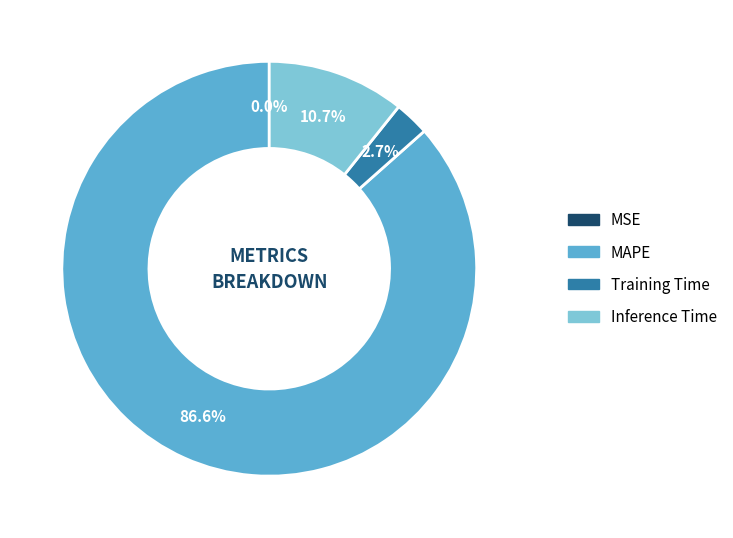

What is the largest slice in the pie chart?

MAPE